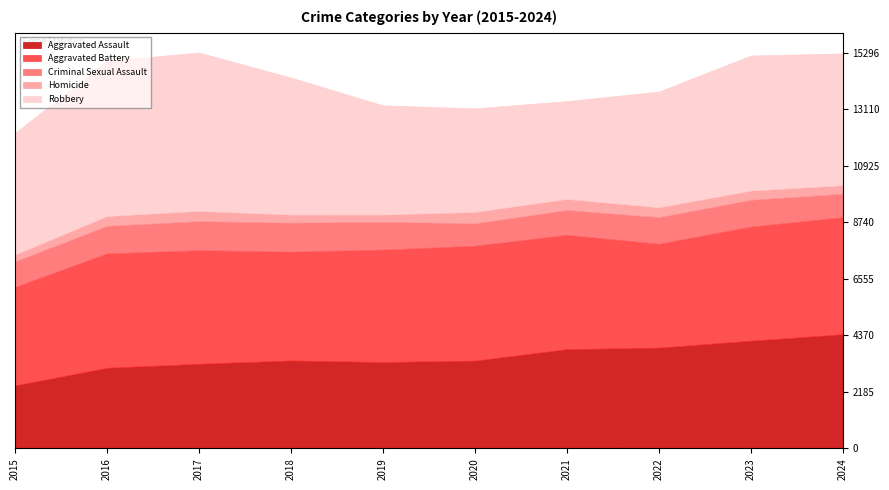

Reading right to left, list all the values displayed in this chart.

Aggravated Assault: 2024=4413	2023=4162	2022=3893	2021=3835	2020=3391	2019=3337	2018=3397	2017=3269	2016=3115	2015=2432
Aggravated Battery: 2024=4521	2023=4407	2022=4013	2021=4418	2020=4439	2019=4343	2018=4204	2017=4388	2016=4420	2015=3804
Criminal Sexual Assault: 2024=906	2023=1036	2022=1030	2021=959	2020=867	2019=1076	2018=1121	2017=1124	2016=1063	2015=989
Homicide: 2024=328	2023=356	2022=380	2021=426	2020=440	2019=279	2018=312	2017=395	2016=380	2015=263
Robbery: 2024=5092	2023=5218	2022=4470	2021=3781	2020=4002	2019=4220	2018=5294	2017=6120	2016=6001	2015=4699